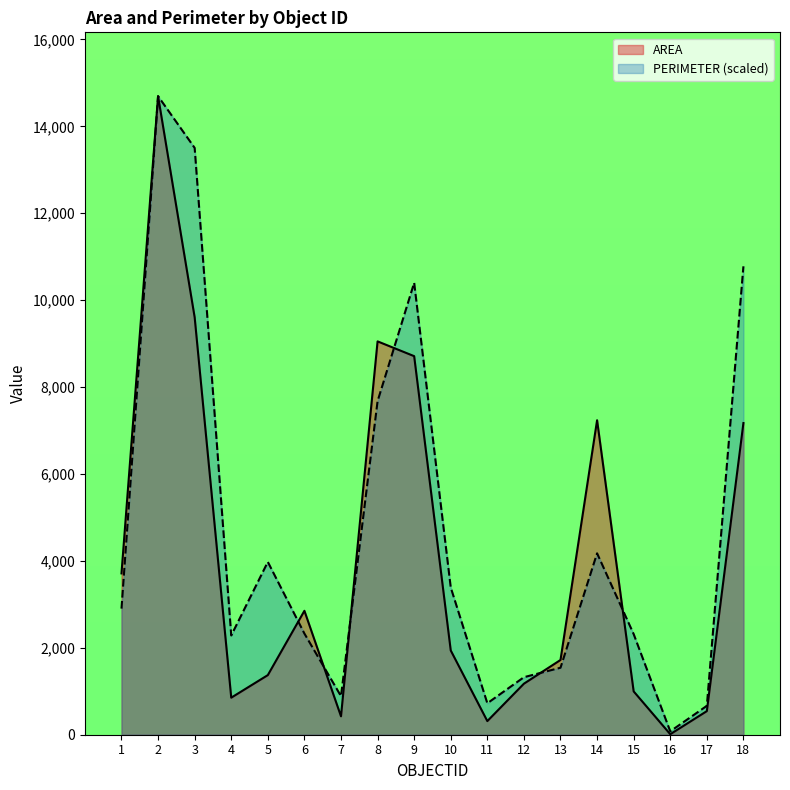

Reading left to right, extract all data points from this chart.

AREA: 1=3712.5	2=14694.1	3=9606.4	4=852.6	5=1371.9	6=2851.9	7=423.6	8=9051.9	9=8711.7	10=1938.8	11=313.7	12=1174.4	13=1719.9	14=7236.6	15=996.8	16=11.7	17=543.3	18=7172.2
PERIMETER: 1=2901.7	2=14694.1	3=13503.9	4=2283.8	5=3976.3	6=2327.6	7=887.4	8=7675.5	9=10400.2	10=3388.2	11=723.7	12=1323.7	13=1541.6	14=4174.5	15=2315.0	16=78.0	17=664.7	18=10778.8